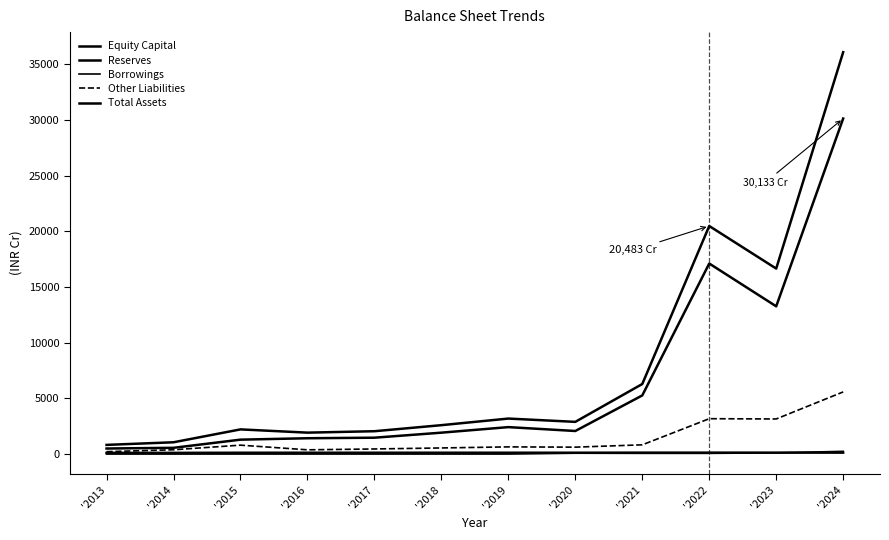

Does the chart have visible grid lines?

No